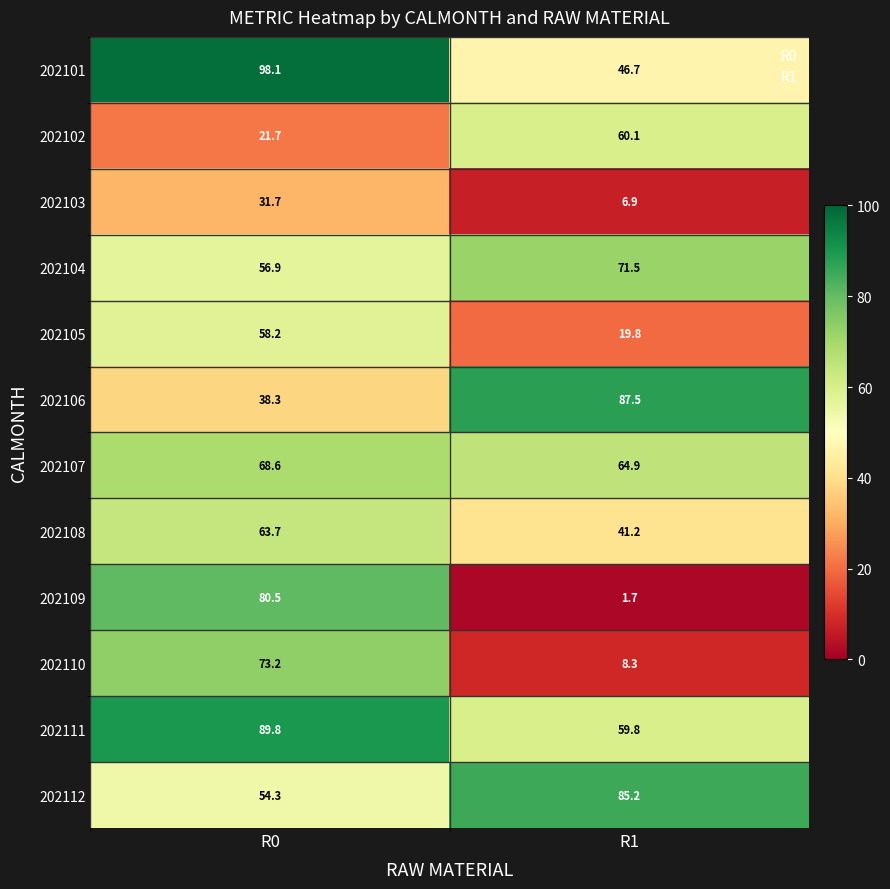

Rank the series at R1 from lowest to highest value.

202109, 202103, 202110, 202105, 202108, 202101, 202111, 202102, 202107, 202104, 202112, 202106